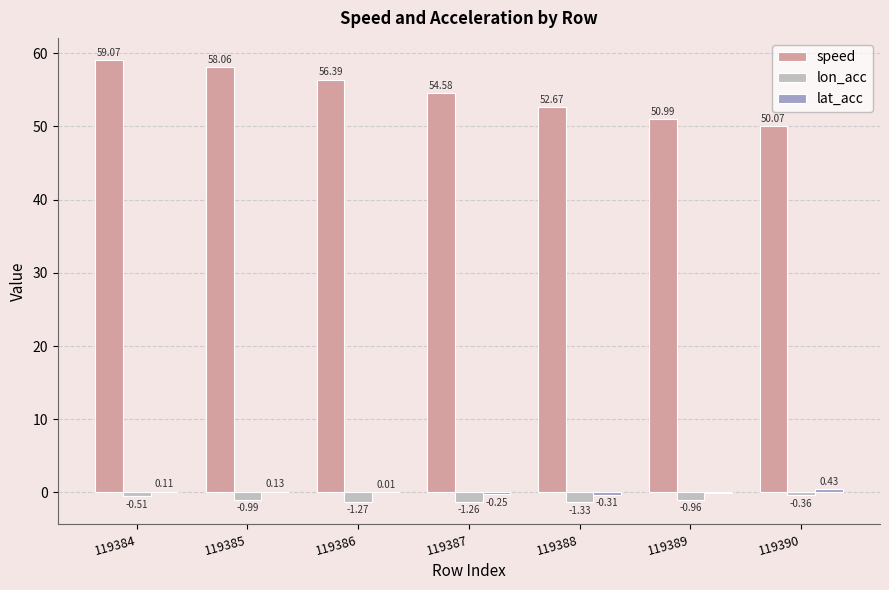

Which series has the largest total across all categories?

speed